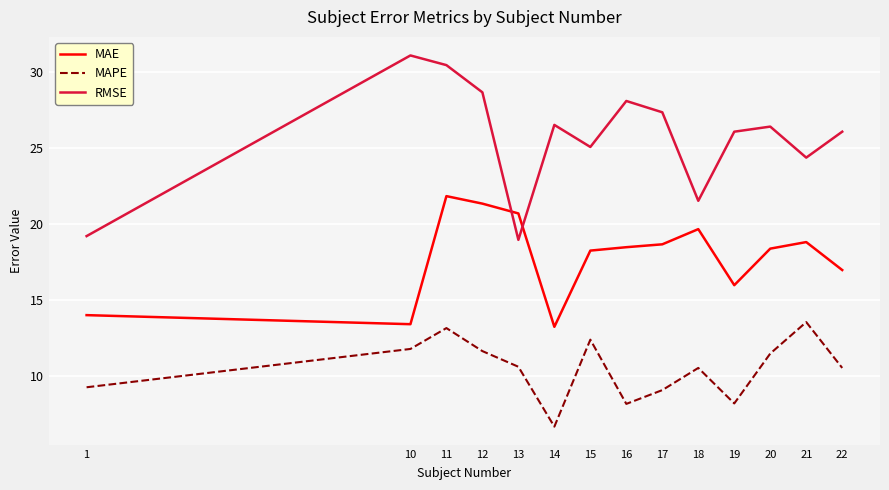

How many interior local valleys does the RMSE series have?

4